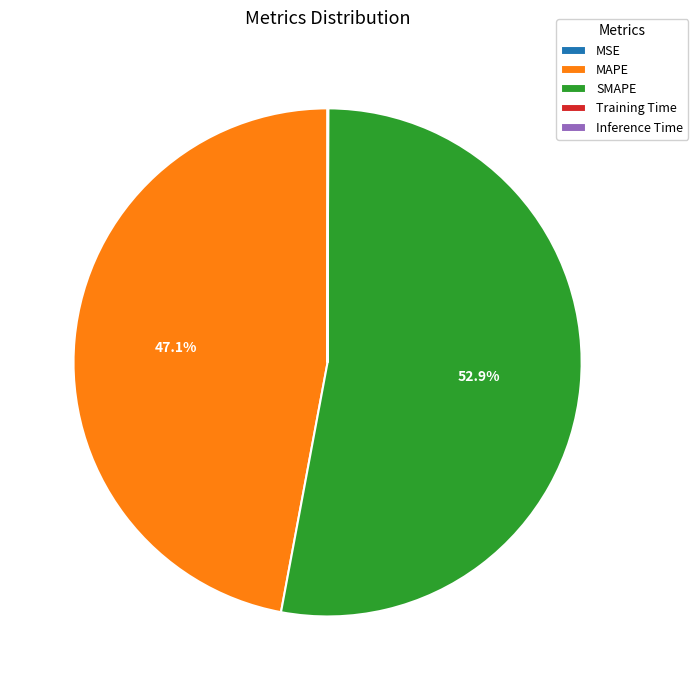

Does SMAPE account for over 50% of the chart?

Yes